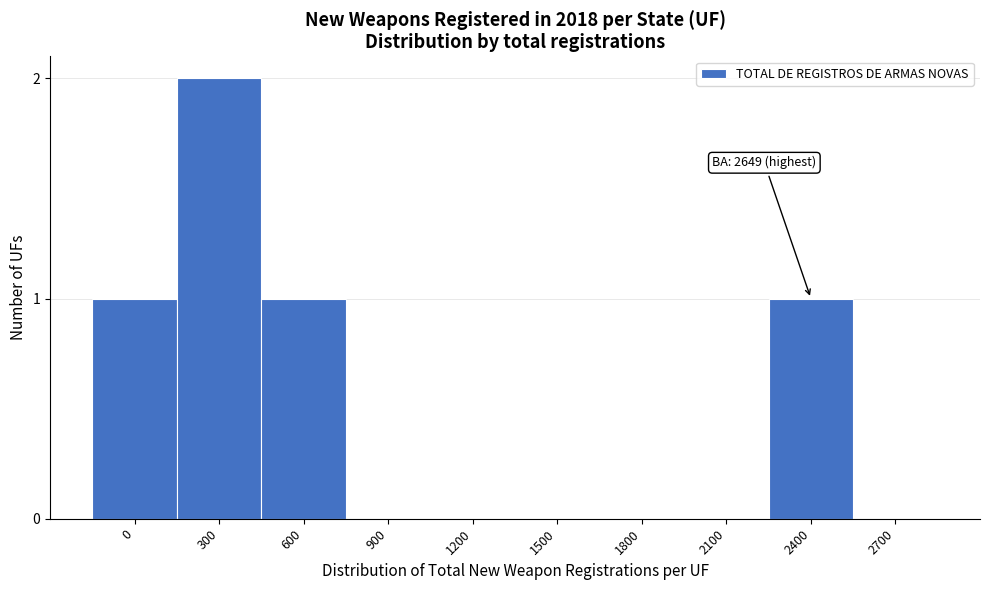

Reading right to left, what are all the values shown in this chart?

2700=0	2400=1	2100=0	1800=0	1500=0	1200=0	900=0	600=1	300=2	0=1